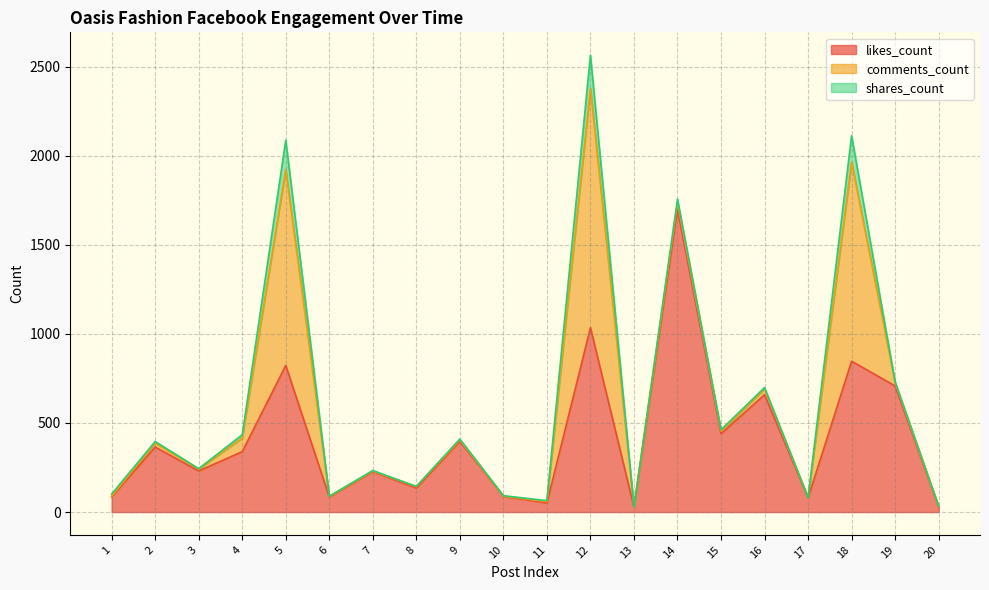

After their last crossing, which series has the higher values: likes_count or comments_count?

likes_count